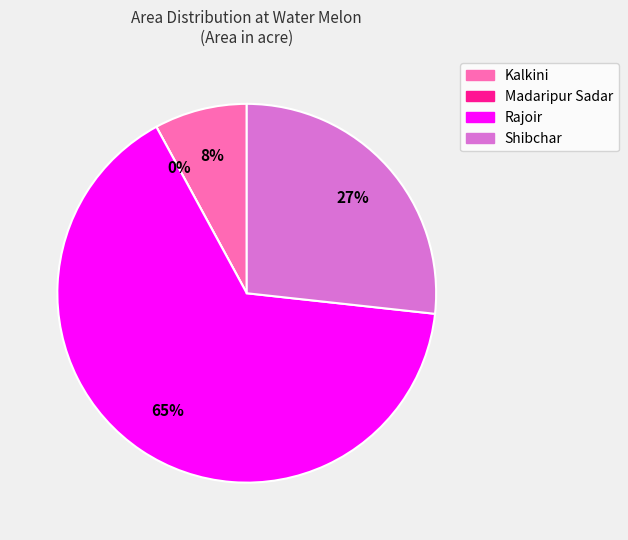

Rank the categories by value from lowest to highest.

Madaripur Sadar, Kalkini, Shibchar, Rajoir